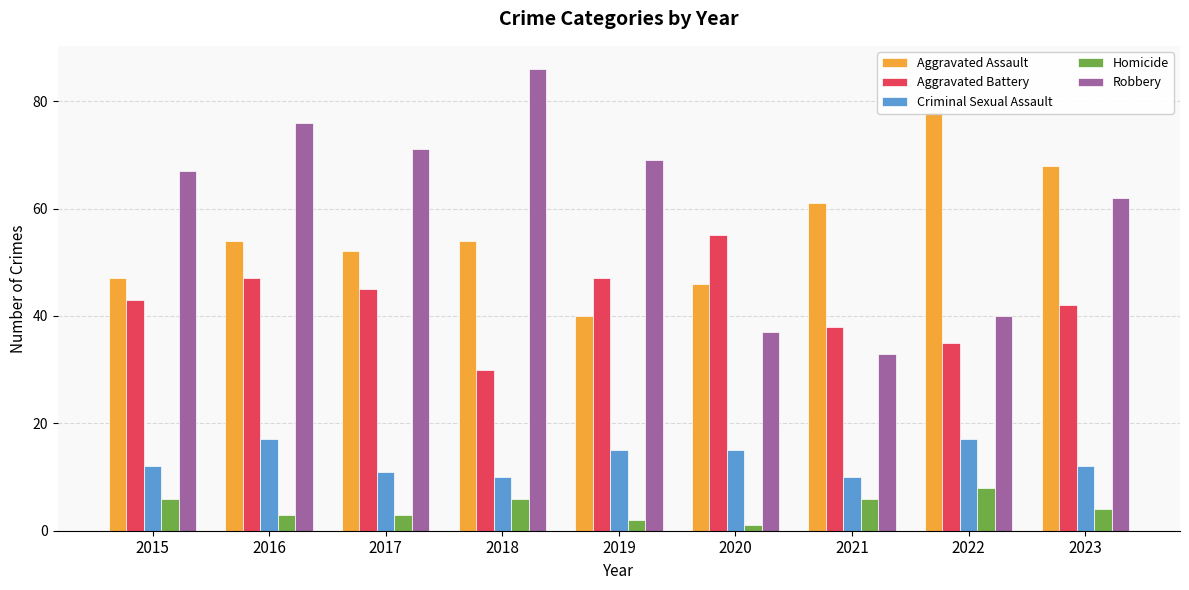

What is the difference between the Aggravated Assault values at 2018 and 2020?

8